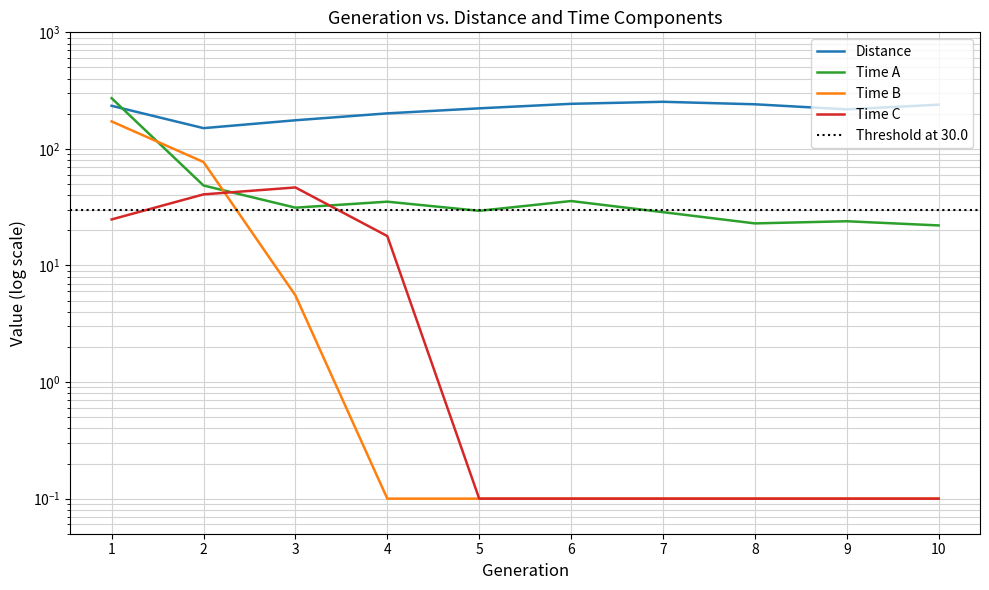

What is the difference between the Distance values at 6 and 5?

20.8